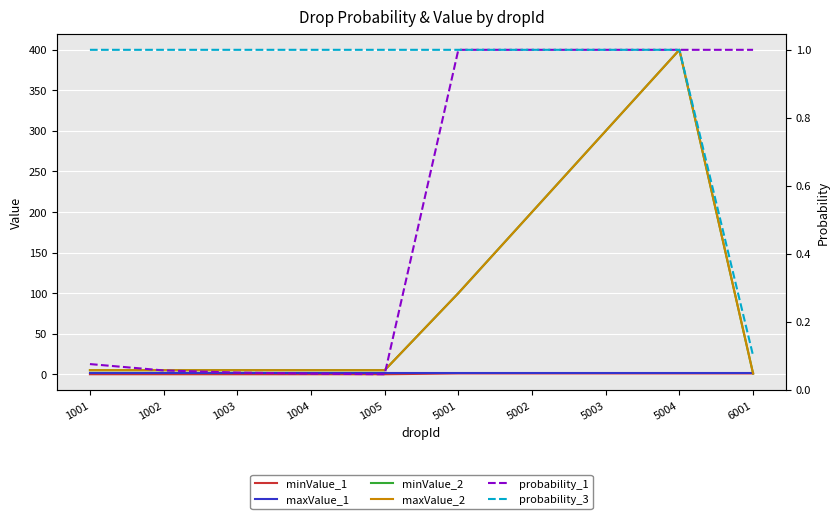

True or false: maxValue_1 and probability_3 intersect in this chart.

False